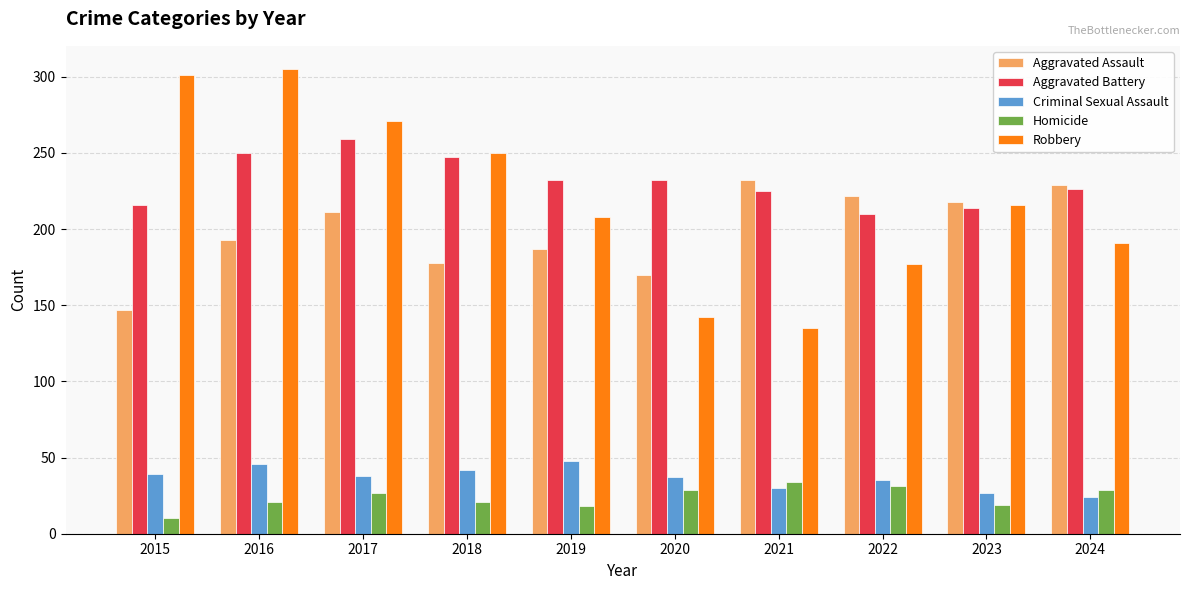

What is the minimum value for Robbery?

135